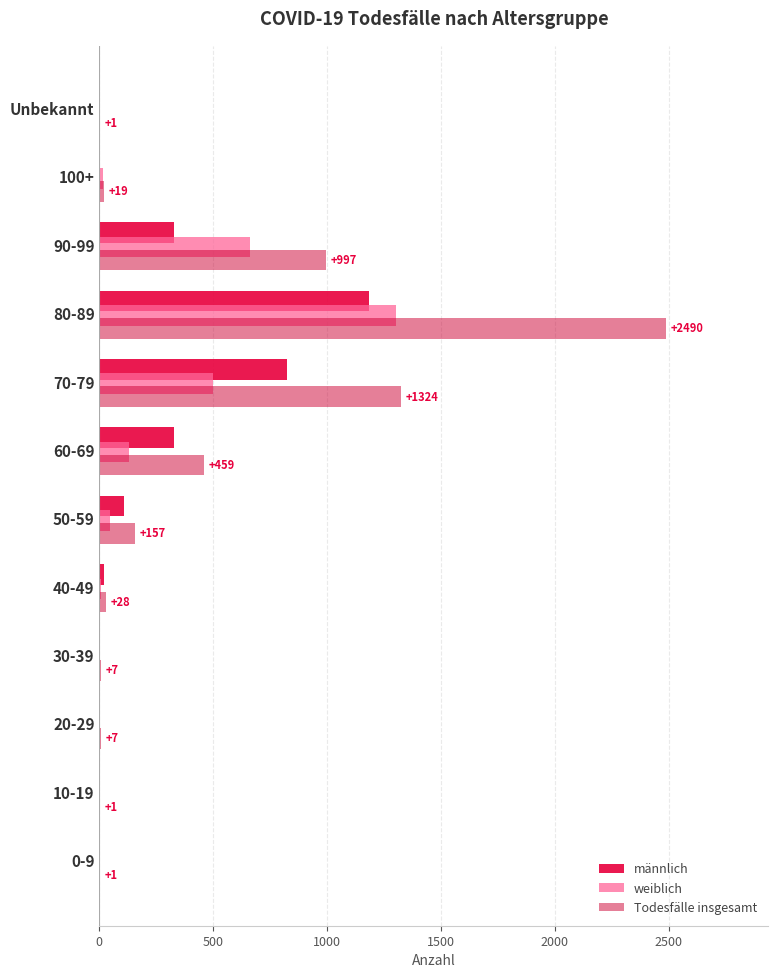

Reading left to right, extract all data points from this chart.

männlich: 0	1	4	4	21	110	329	824	1183	329	1	1
weiblich: 1	0	3	3	7	47	129	497	1303	663	18	0
Todesfälle insgesamt: 1	1	7	7	28	157	459	1324	2490	997	19	1